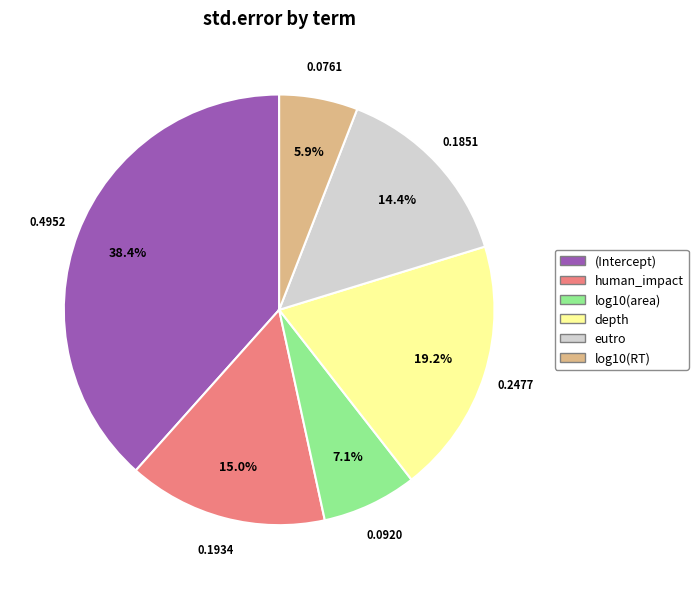

Which category has the smallest portion of the pie?

log10(RT)